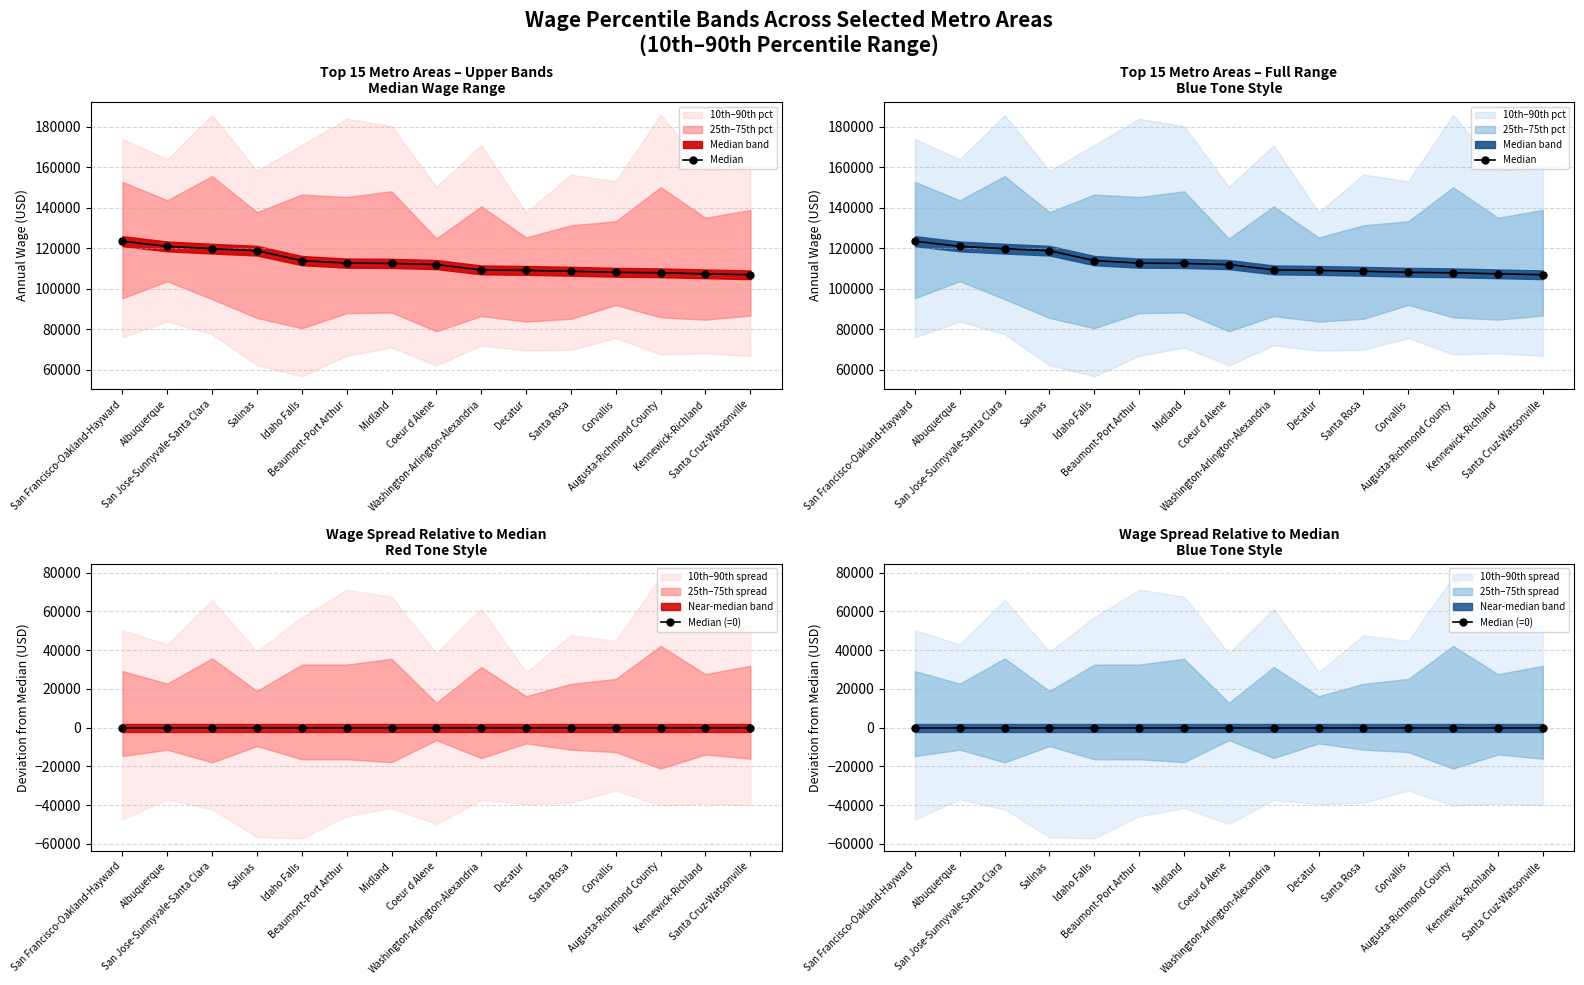

Reading left to right, list all the values displayed in this chart.

Median: 123520	120950	119830	118850	113950	112710	112570	111990	109360	109110	108700	108190	107930	107420	106960
Median (=0): 0	0	0	0	0	0	0	0	0	0	0	0	0	0	0